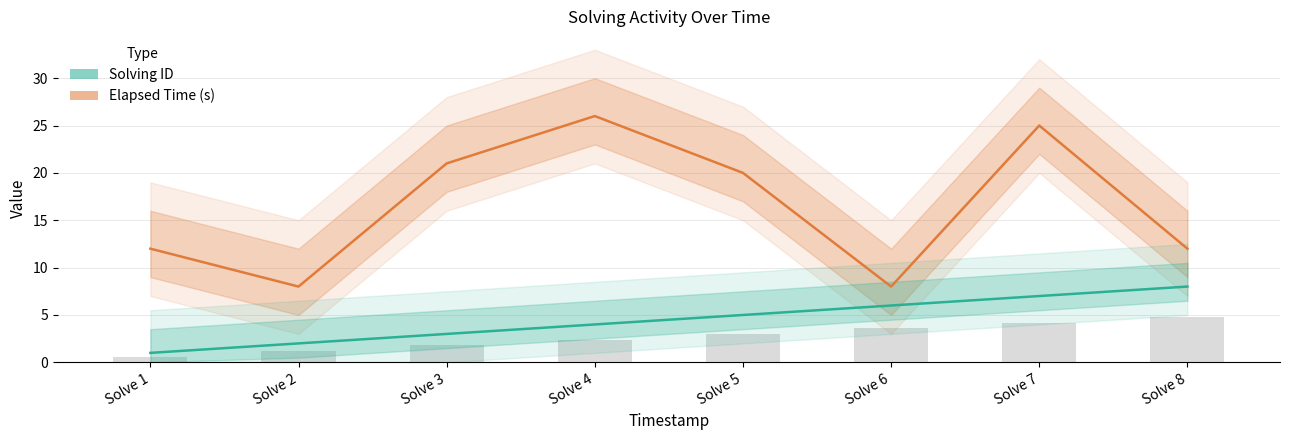

List the labels in order of Elapsed Time (s) value, smallest first.

Solve 2, Solve 6, Solve 1, Solve 8, Solve 5, Solve 3, Solve 7, Solve 4